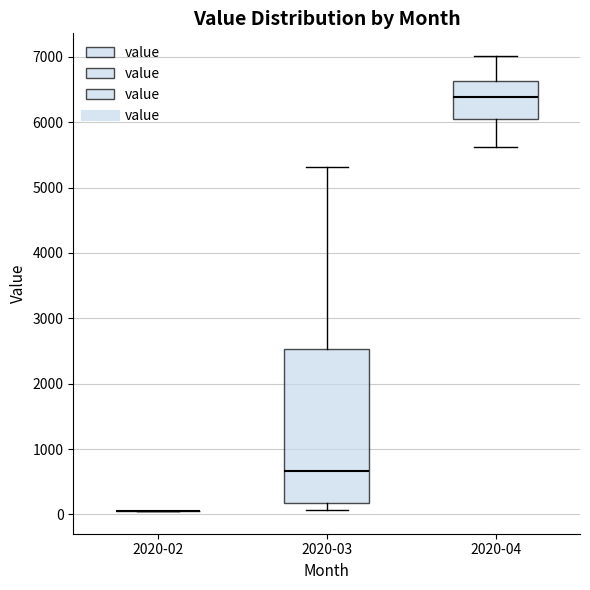

Which box is the tallest, from its lower edge to its upper edge?

2020-03